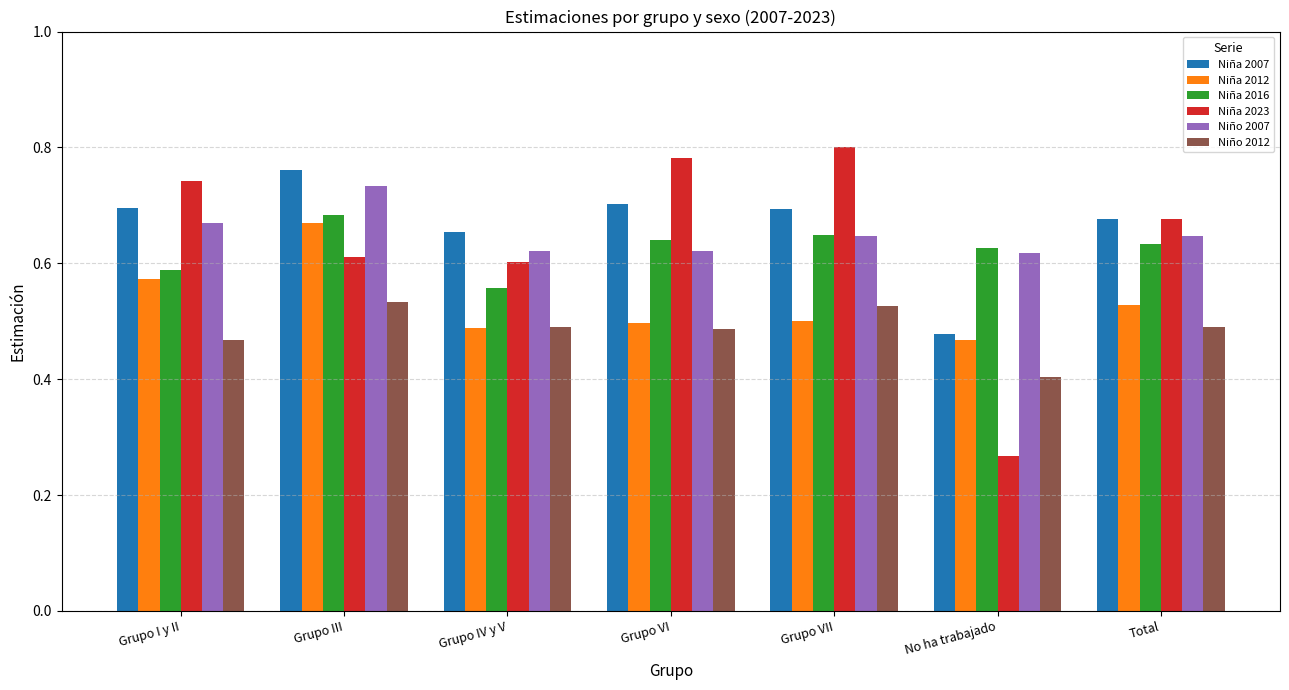

What is the spread (max minus min) of values at No ha trabajado?

0.4